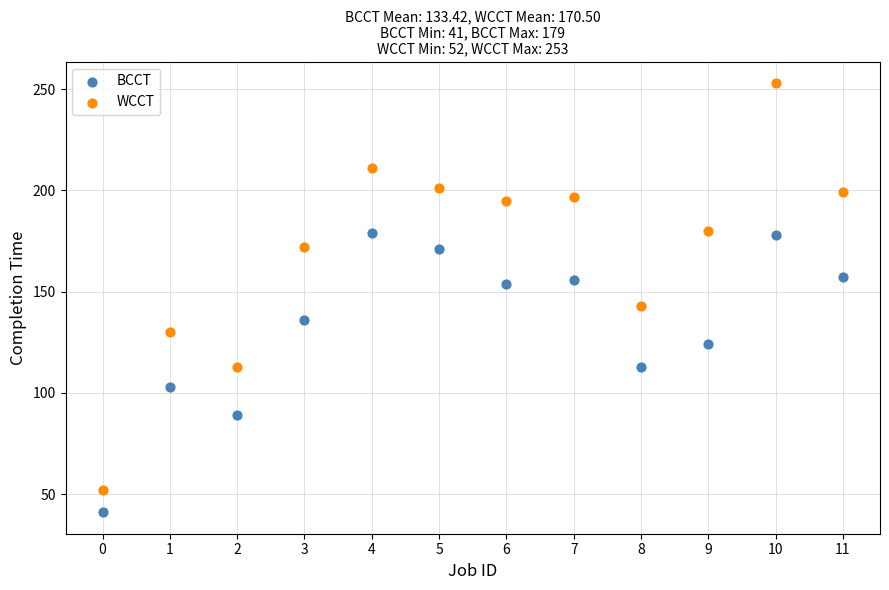

What are all the series names shown in the legend?

BCCT, WCCT